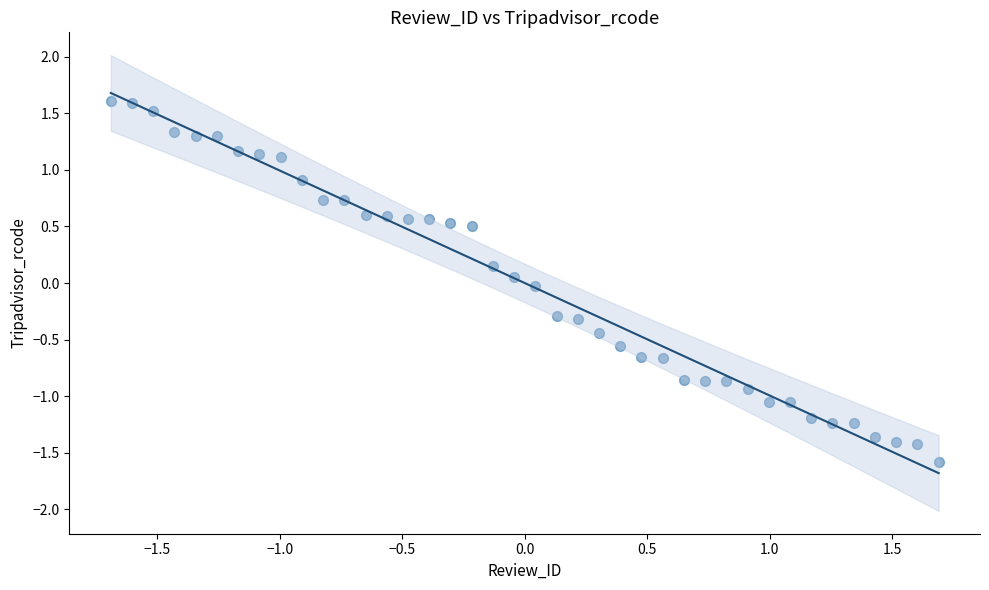

What is the range of X values (max minus min)?

3.4